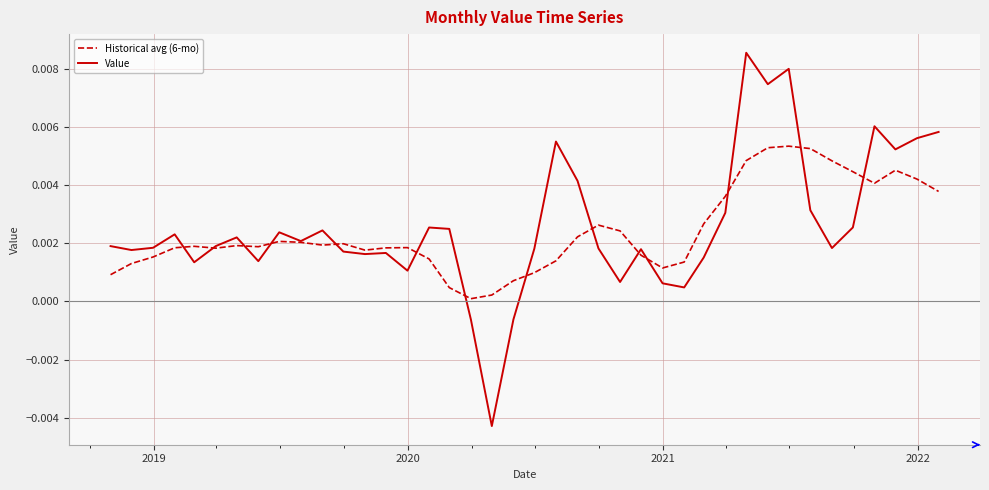

List the series in order of their overall mean, lowest first.

Historical avg (6-mo), Value